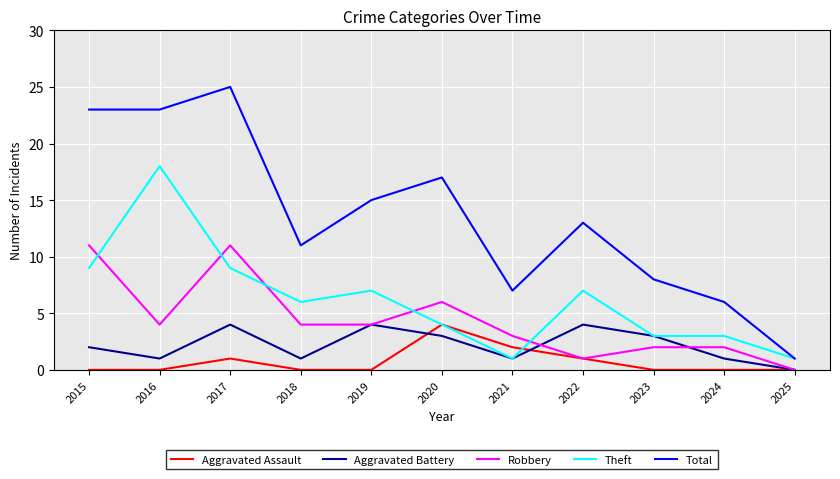

True or false: Total and Robbery intersect in this chart.

False